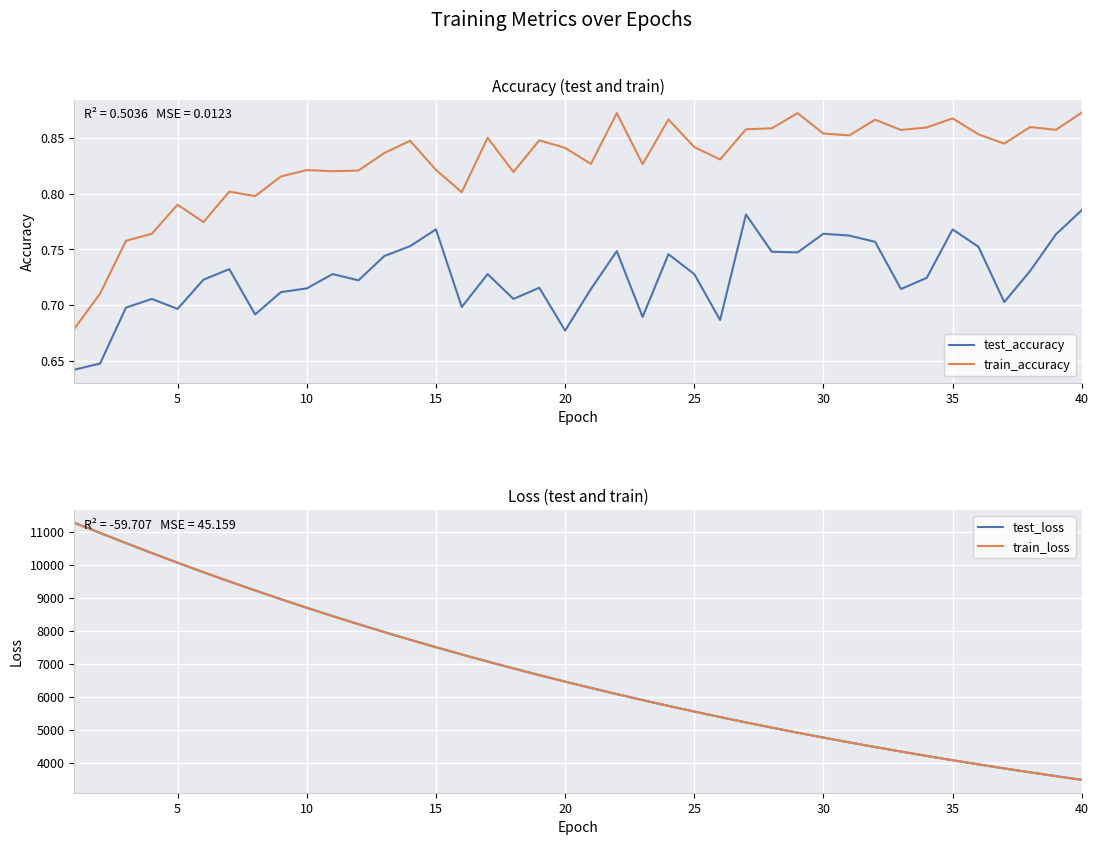

True or false: train_accuracy and test_accuracy intersect in this chart.

False